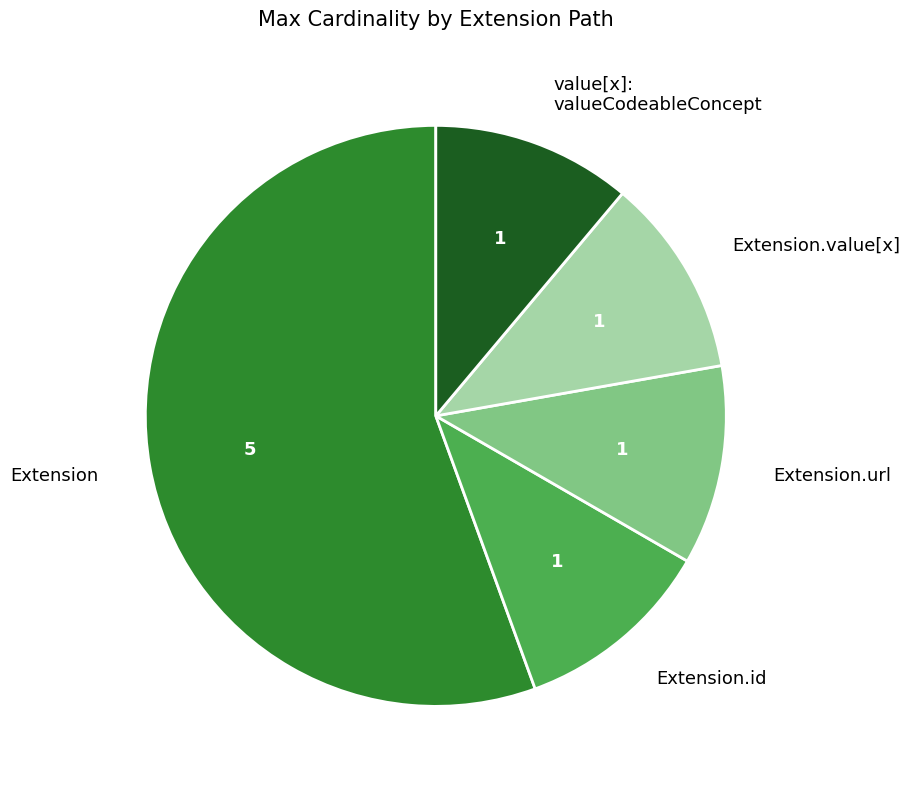

Combined, do value[x]: valueCodeableConcept and Extension.id account for over 50%?

No